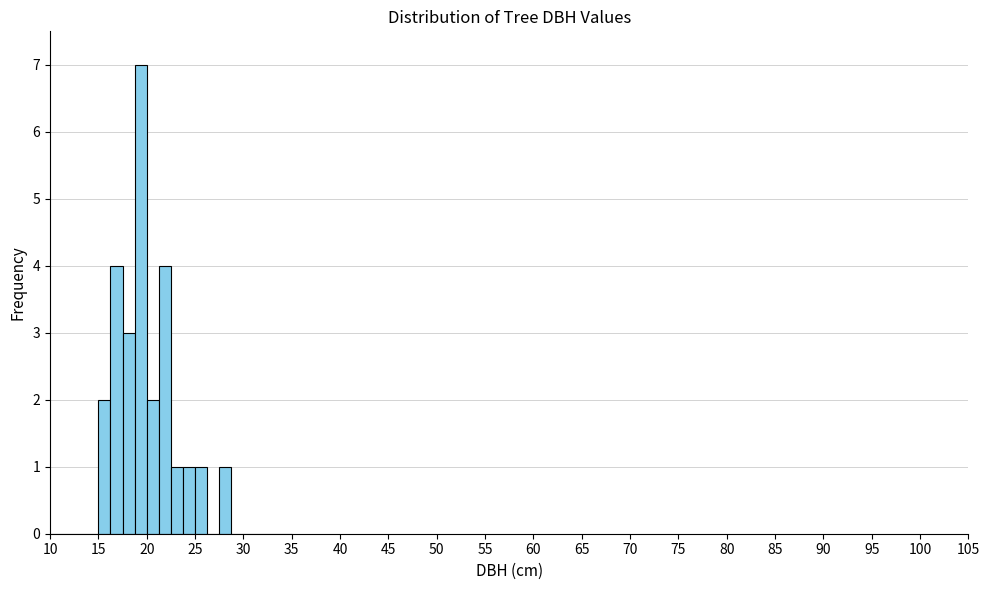

Around what value on the x-axis is the tallest bar? Give the approximate position of its centre, as read against the axis.

19.5